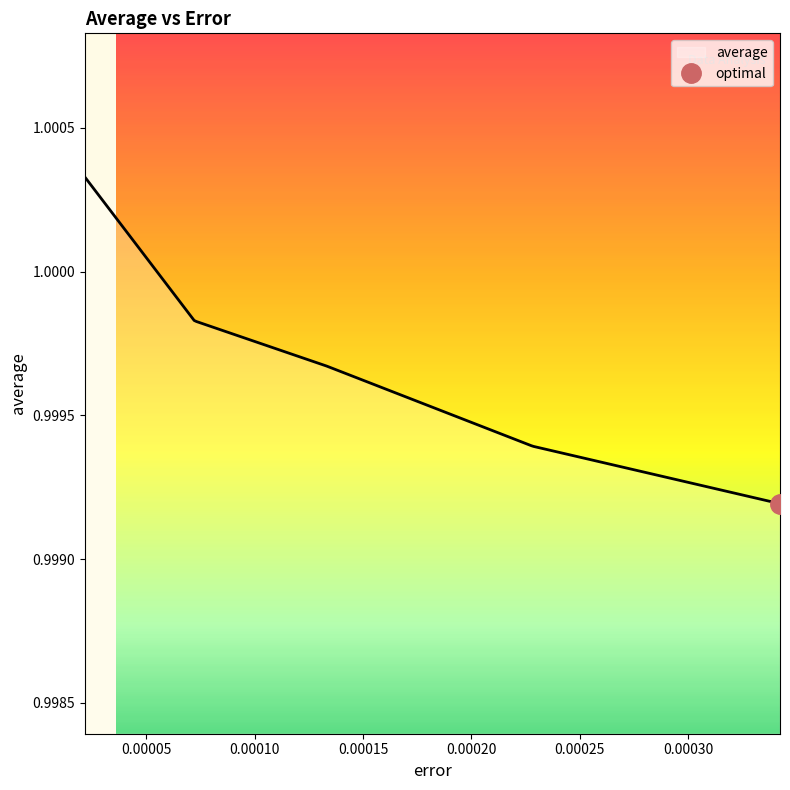

What is the greatest value displayed?

1.0